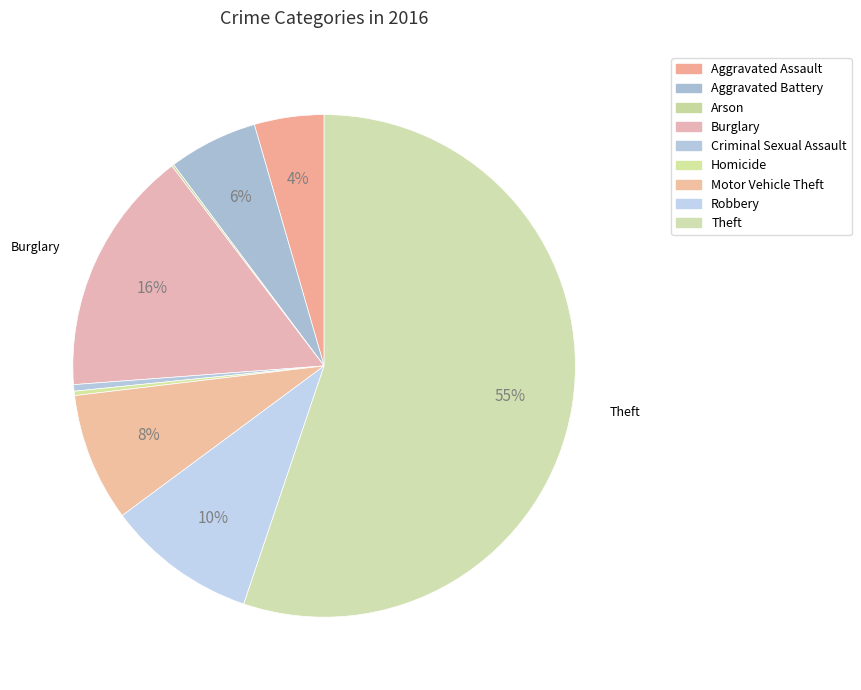

The Aggravated Assault slice represents 4% of the pie. True or false?

True